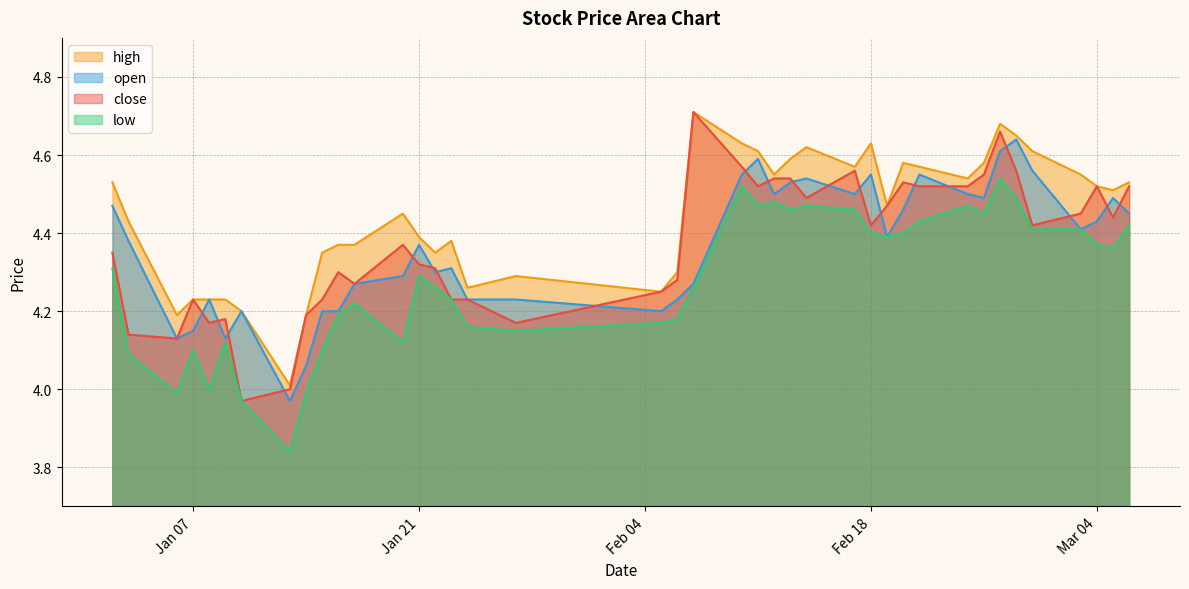

True or false: high and low cross at least once.

False